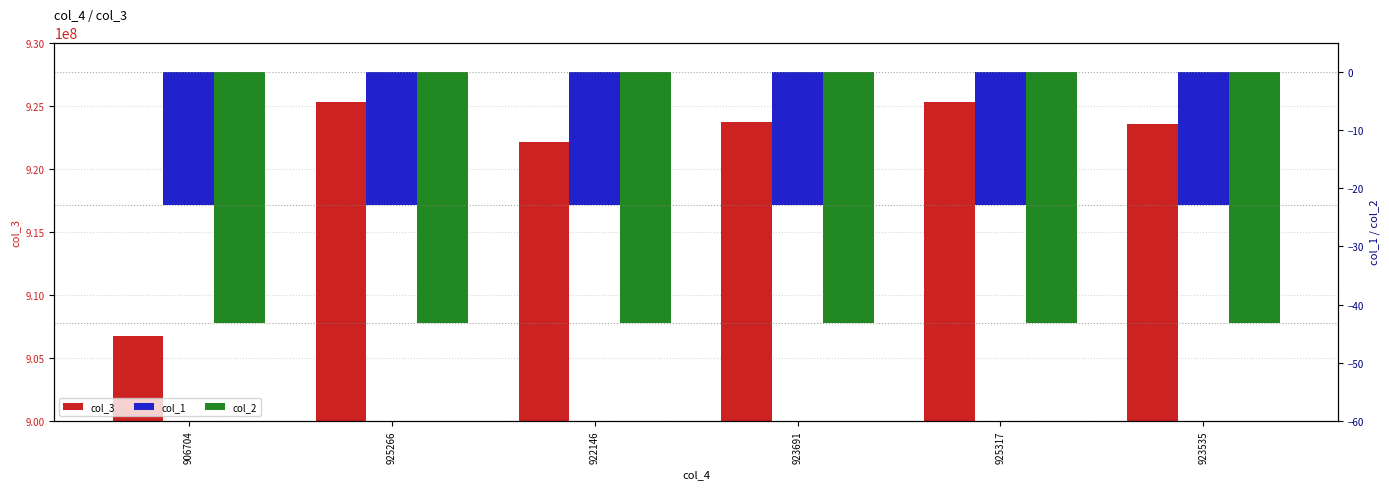

What is the value of the col_1 bar at the 3rd from the left?

-23.0